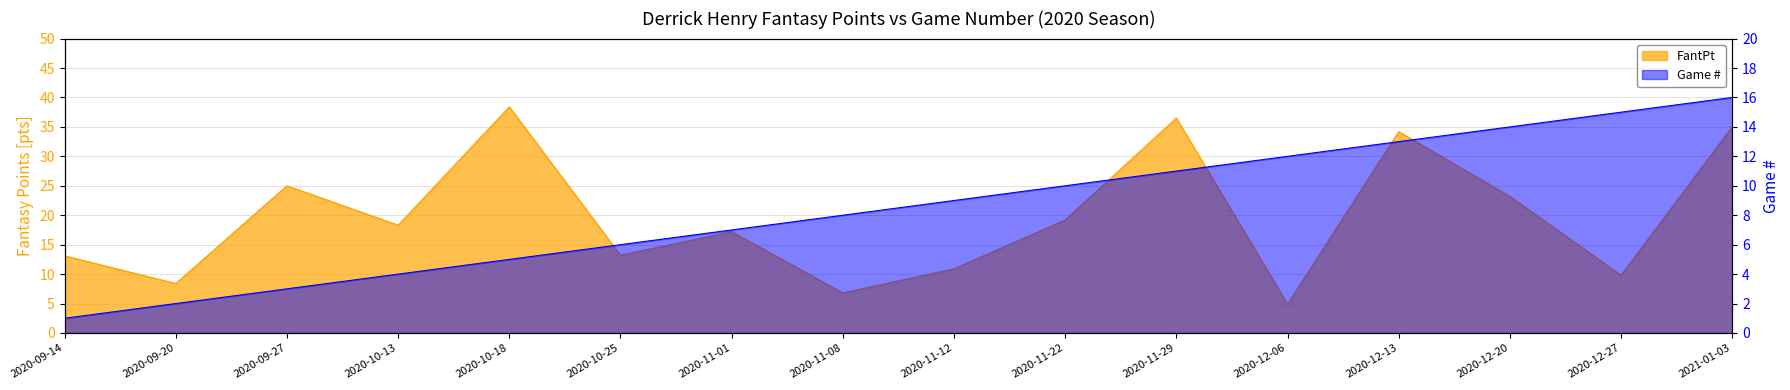

Is the value of FantPt at 2020-09-14 greater than the value of G# at 2020-12-06?

Yes